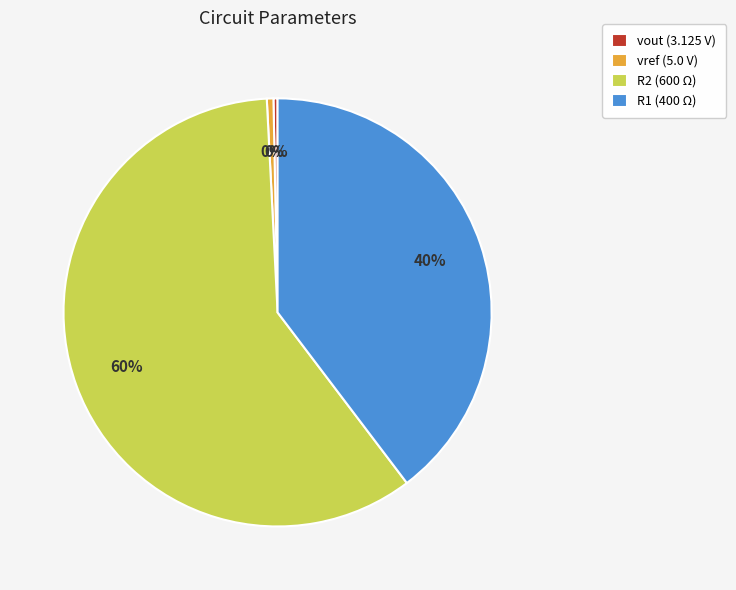

Is there a majority slice in this chart?

Yes